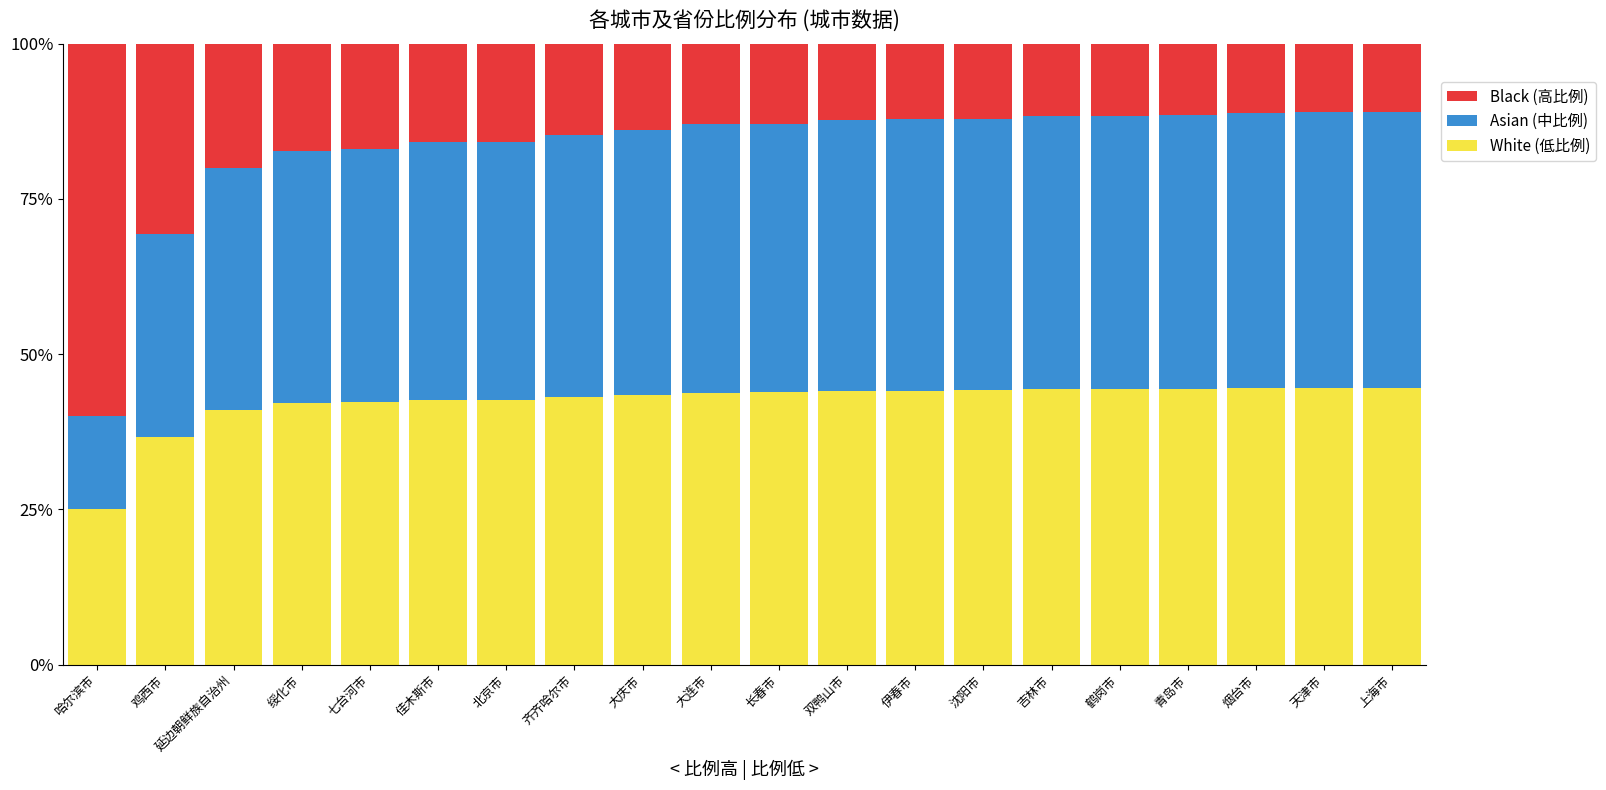

What is the total value across all series at 青岛市?

100.0